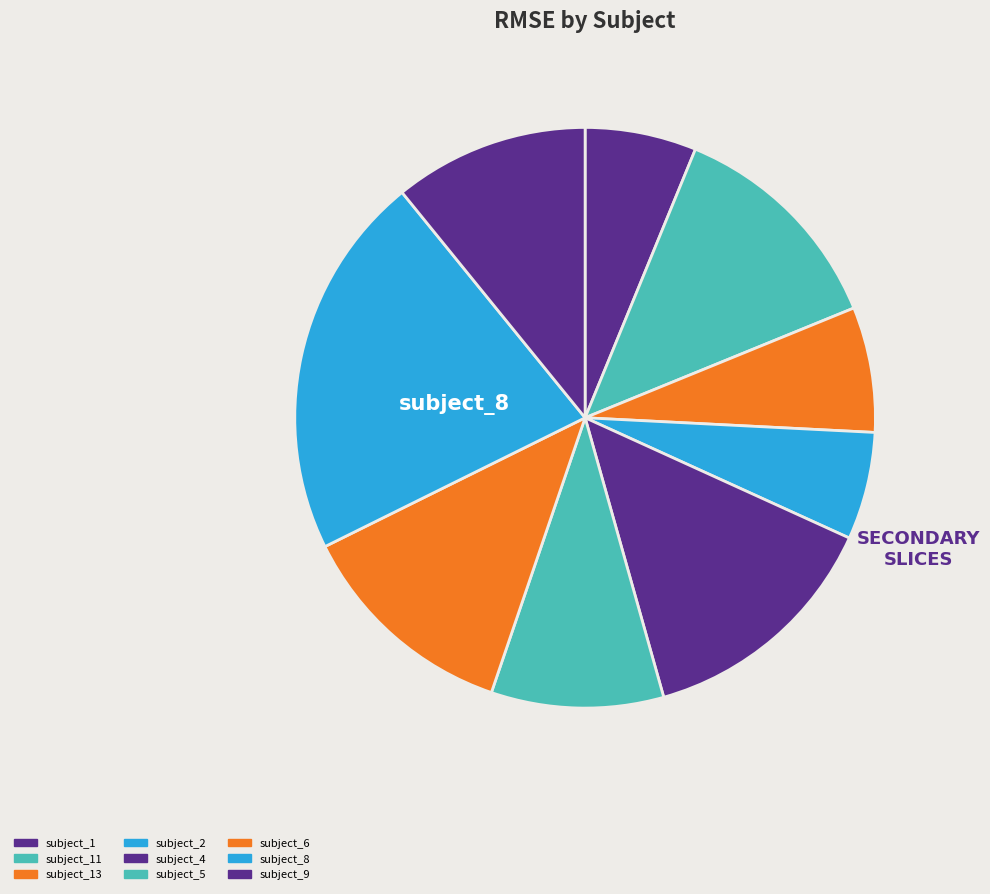

How many segments does this pie chart have?

9